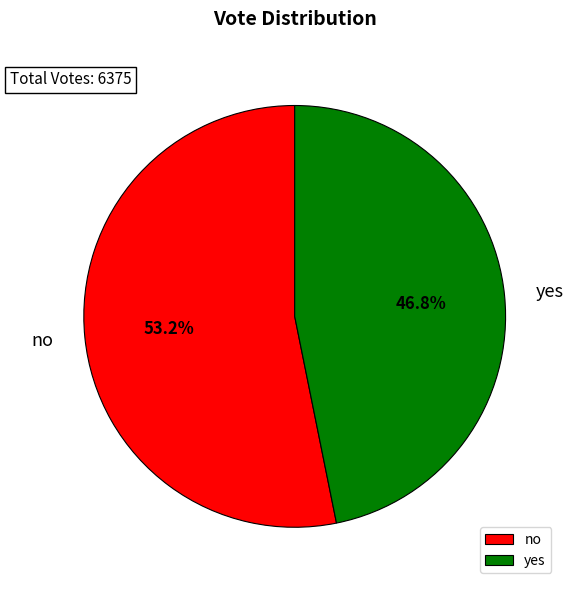

Between no and yes, which is larger?

no